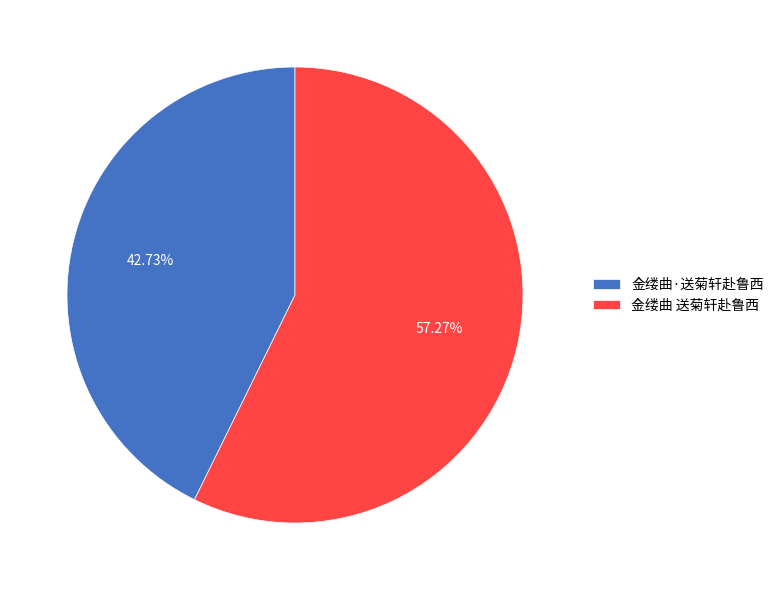

Is it true that 金缕曲·送菊轩赴鲁西 is 54% of the pie?

False